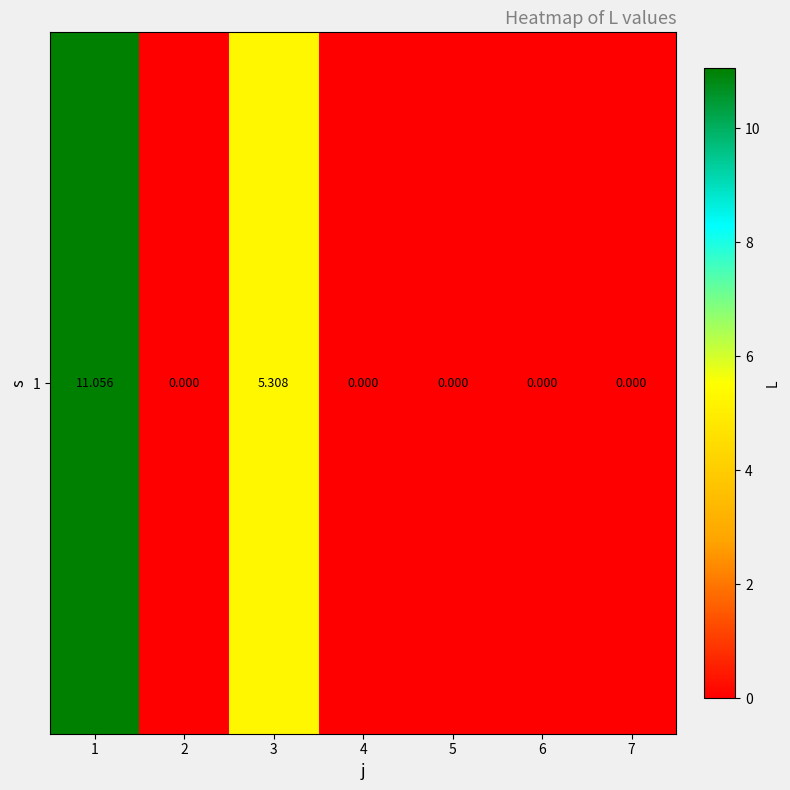

How many data points are above 0?

2